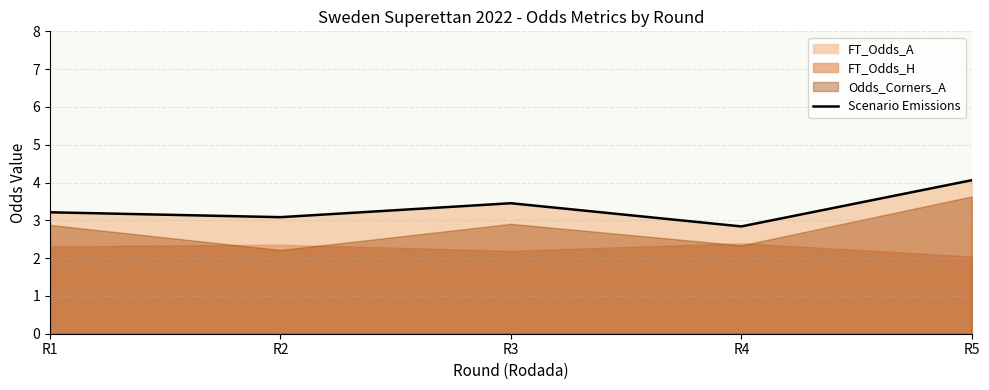

Does the chart have visible grid lines?

Yes